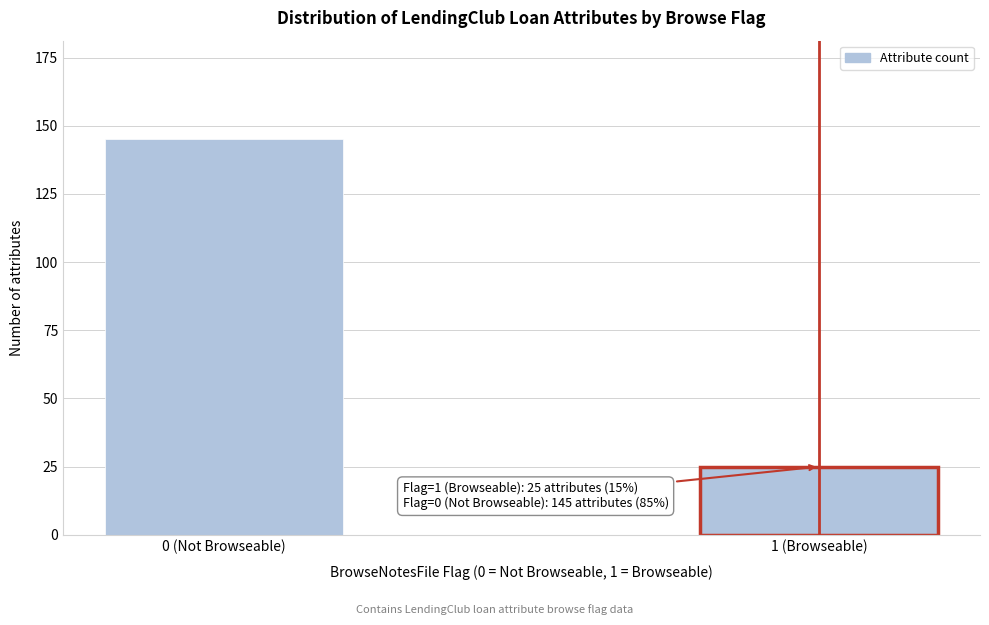

Reading left to right, what are all the values shown in this chart?

0 (Not Browseable)=145	1 (Browseable)=25